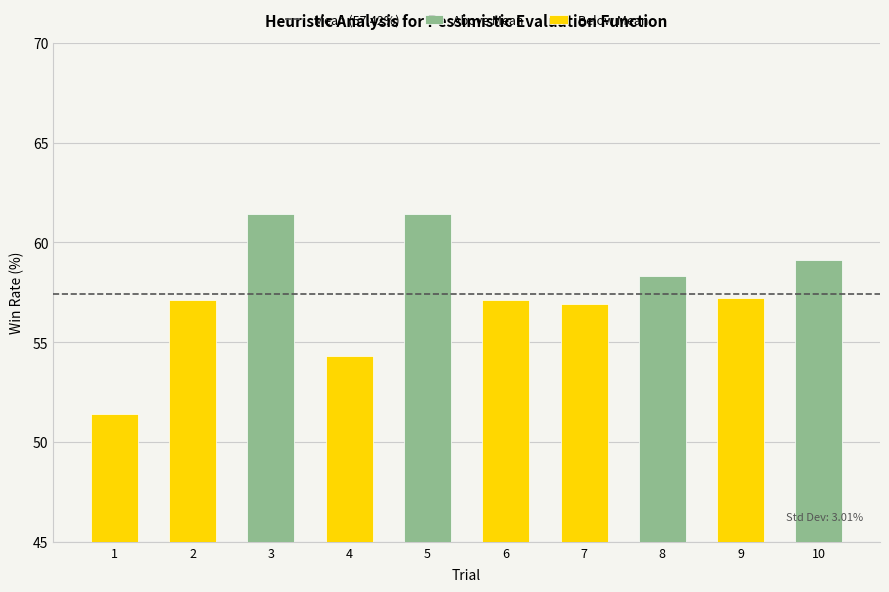

What is the value of the 9th bar from the left?

57.2